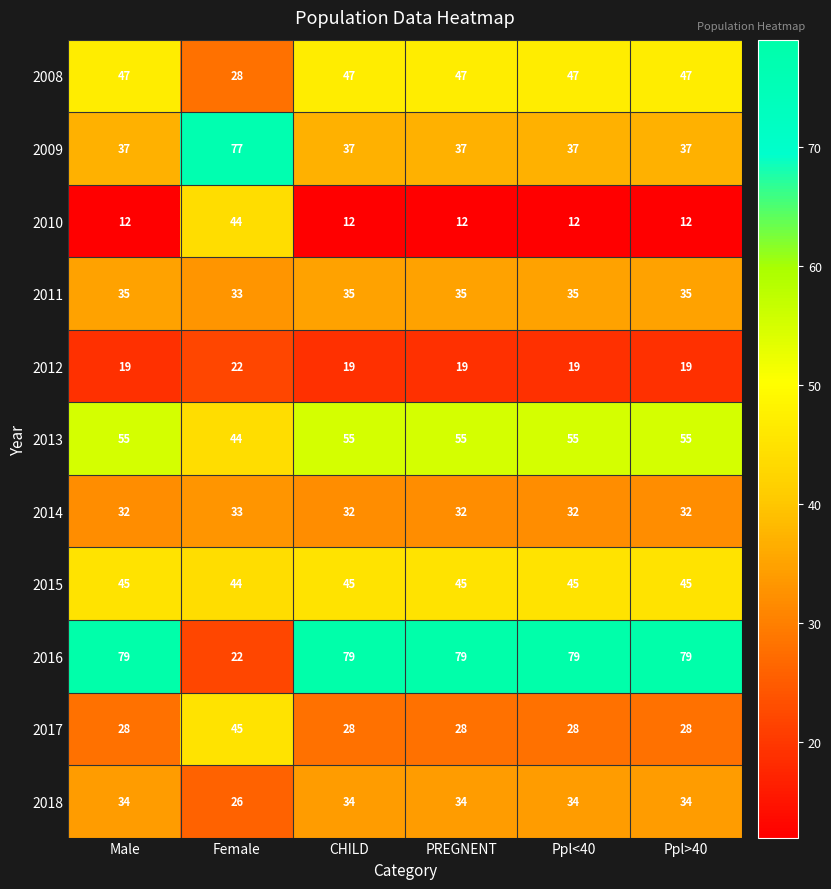

What is the sum of all 2017 values?

185